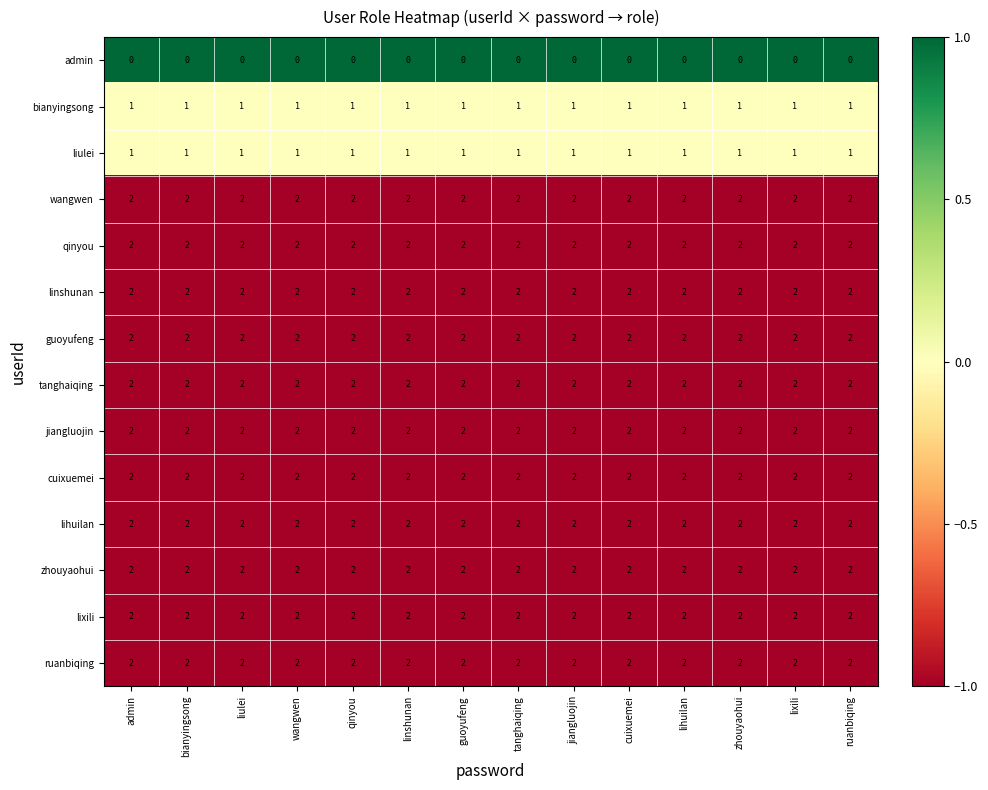

Is it true that guoyufeng equals 1 at linshunan?

False